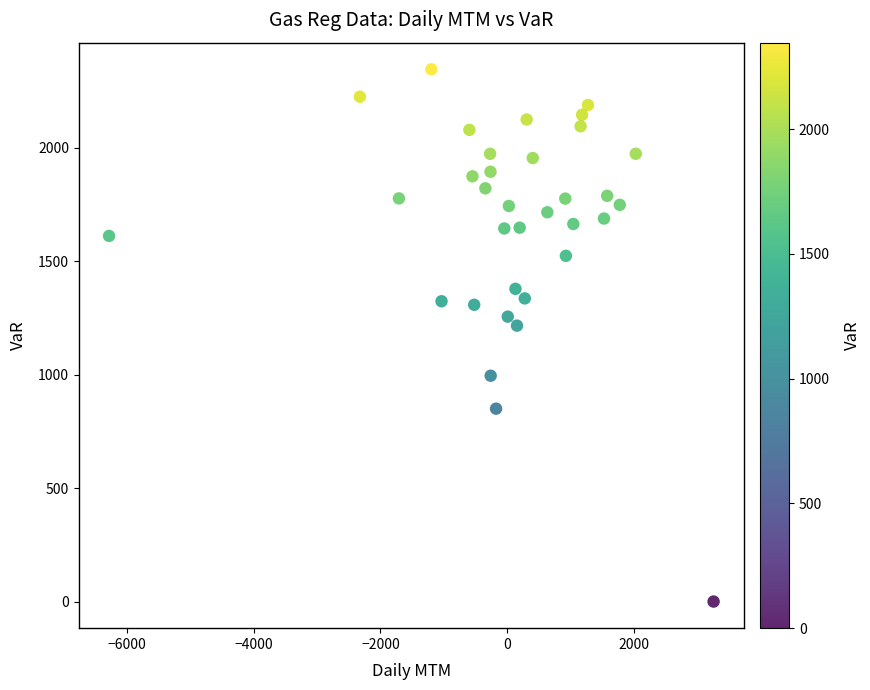

What is the range of Y values (max minus min)?

2346.4